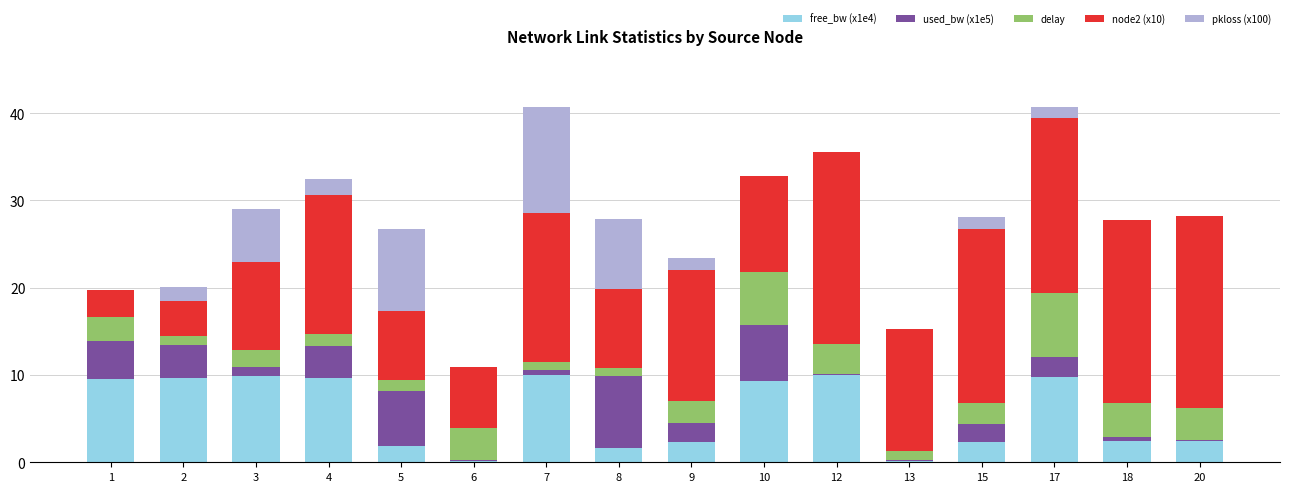

What is the total value across all series at 3?

29.0